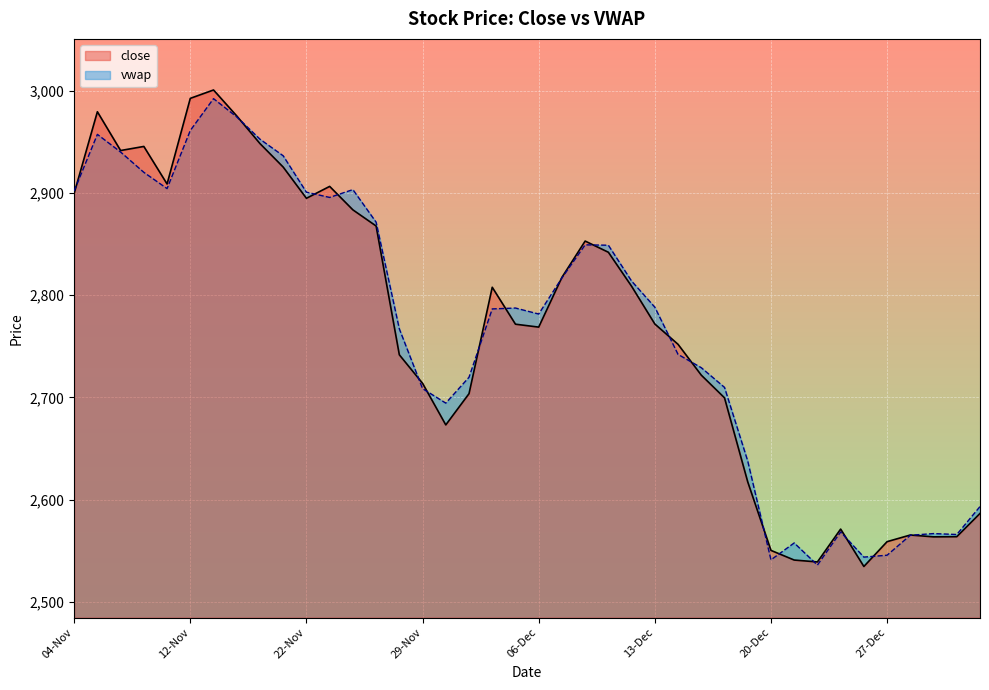

Count the number of categories in the chart.

40